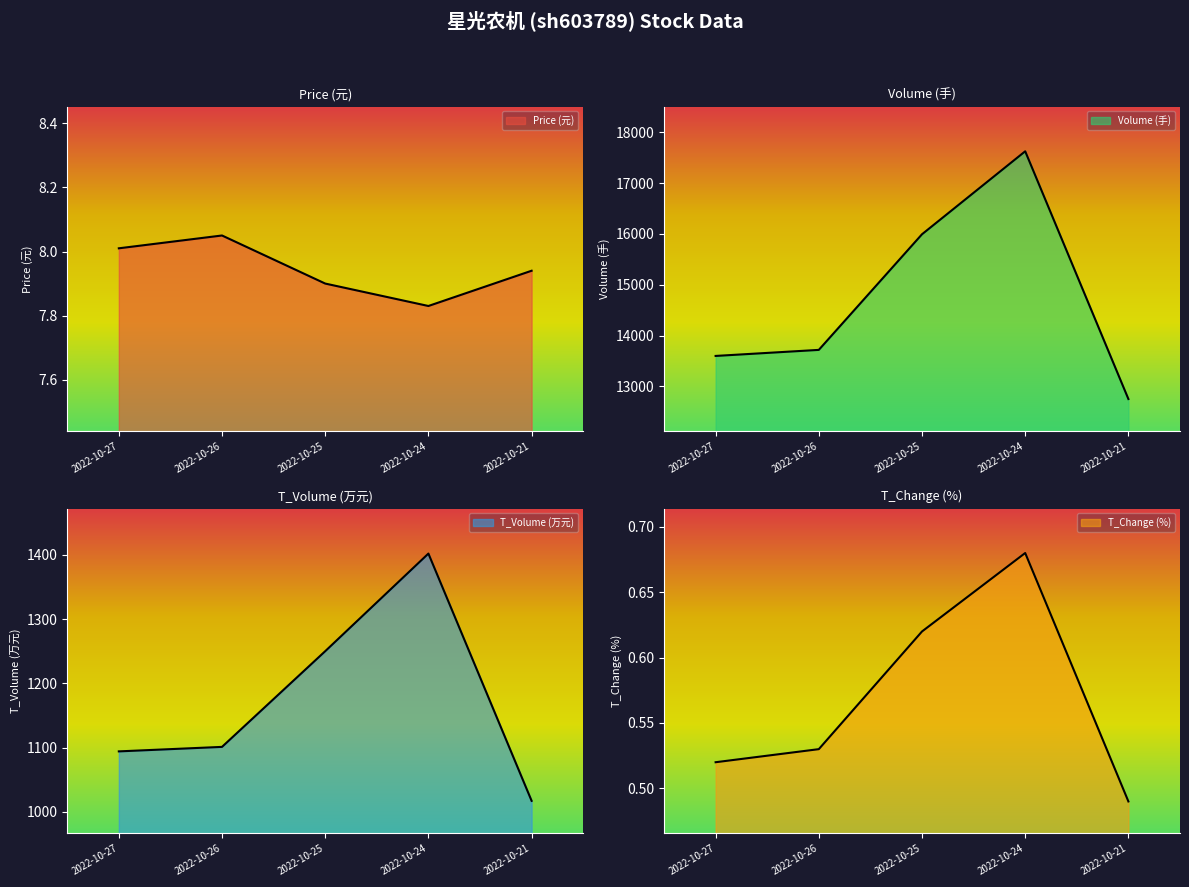

At which category is the sum across all series the highest?

2022-10-24